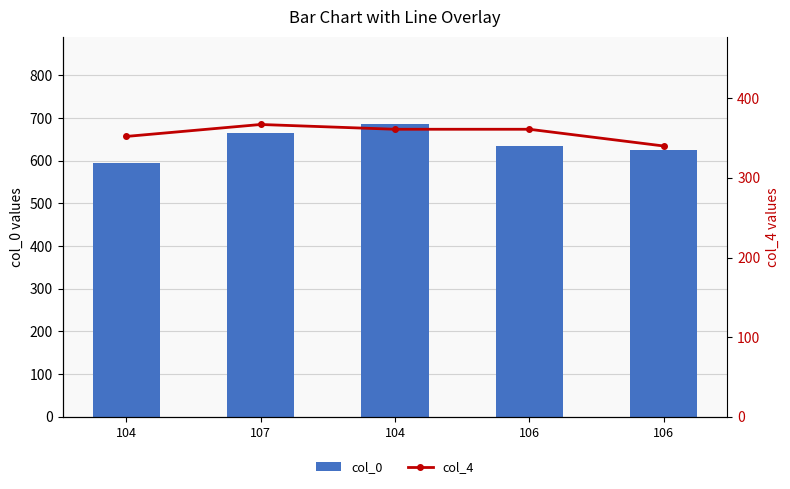

What is the value of the col_0 bar at the 5th from the left?

634